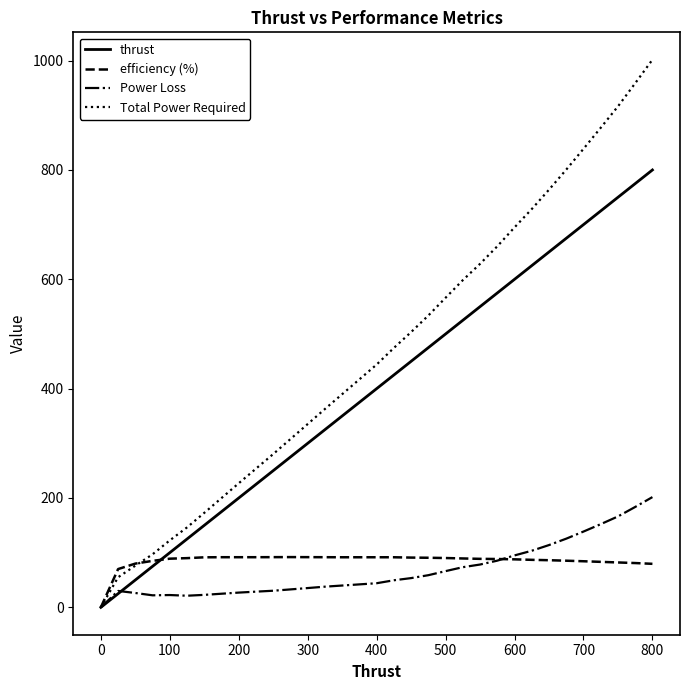

Which series has the largest total across all categories?

Total Power Required